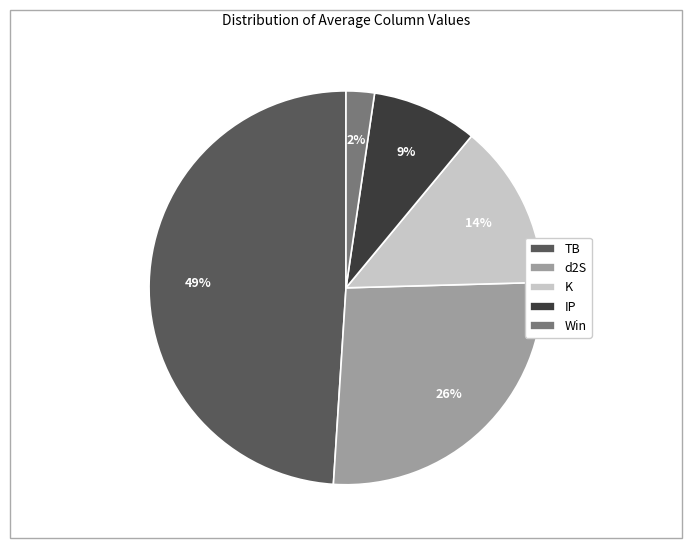

To the nearest percent, what percentage of the pie is d2S?

26%